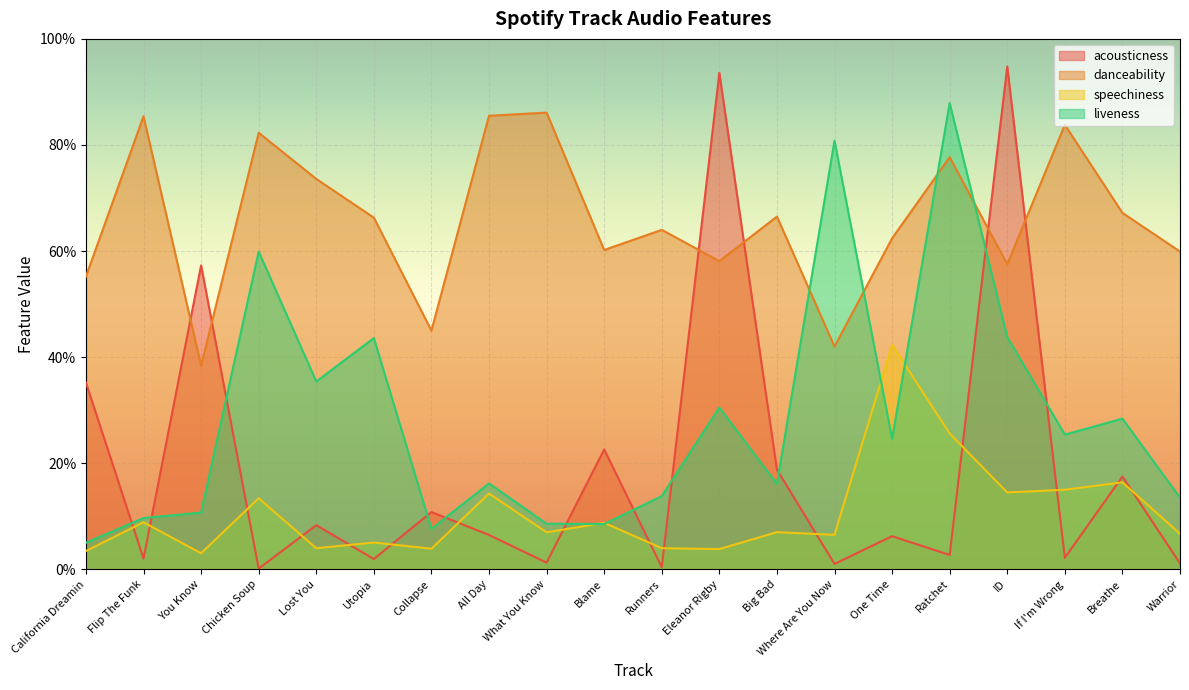

Reading left to right, what are all the values shown in this chart?

acousticness: 0.4	0.0	0.6	0.0	0.1	0.0	0.1	0.1	0.0	0.2	0.0	0.9	0.2	0.0	0.1	0.0	0.9	0.0	0.2	0.0
danceability: 0.6	0.9	0.4	0.8	0.7	0.7	0.5	0.9	0.9	0.6	0.6	0.6	0.7	0.4	0.6	0.8	0.6	0.8	0.7	0.6
speechiness: 0.0	0.1	0.0	0.1	0.0	0.1	0.0	0.1	0.1	0.1	0.0	0.0	0.1	0.1	0.4	0.3	0.1	0.1	0.2	0.1
liveness: 0.1	0.1	0.1	0.6	0.4	0.4	0.1	0.2	0.1	0.1	0.1	0.3	0.2	0.8	0.2	0.9	0.4	0.3	0.3	0.1